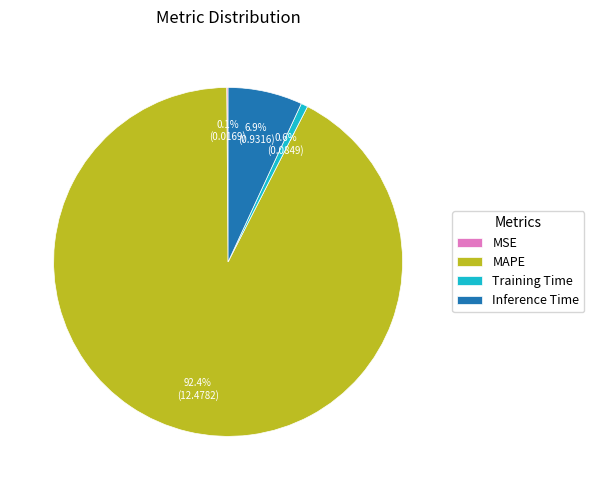

Do Inference Time and Training Time together represent more than half of the pie?

No